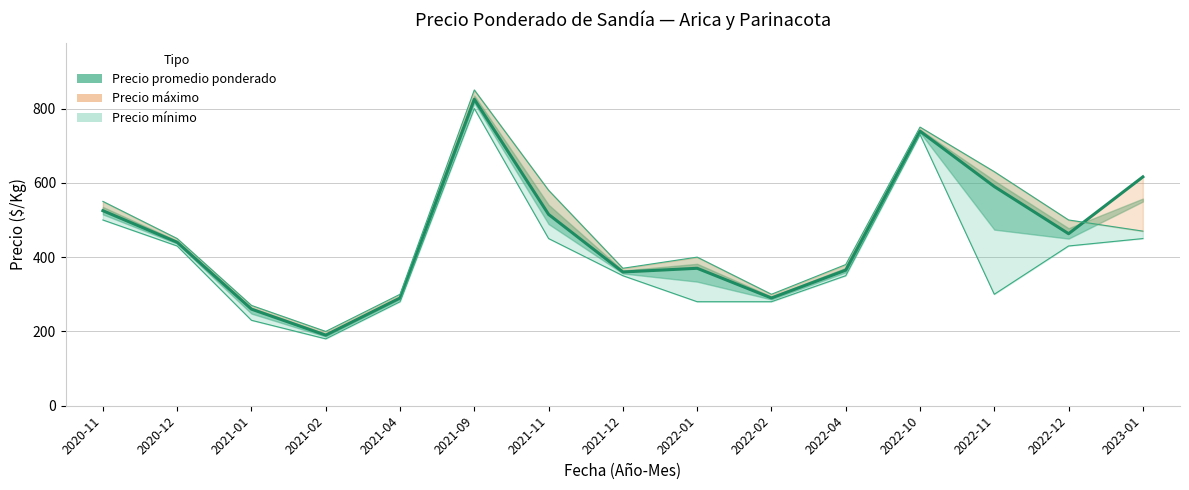

Rank the series at 2022-10 from highest to lowest value.

Precio maximo, Precio promedio ponderado, Precio minimo